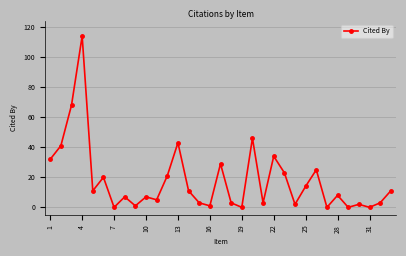

What is the difference between the maximum and second lowest values?

114